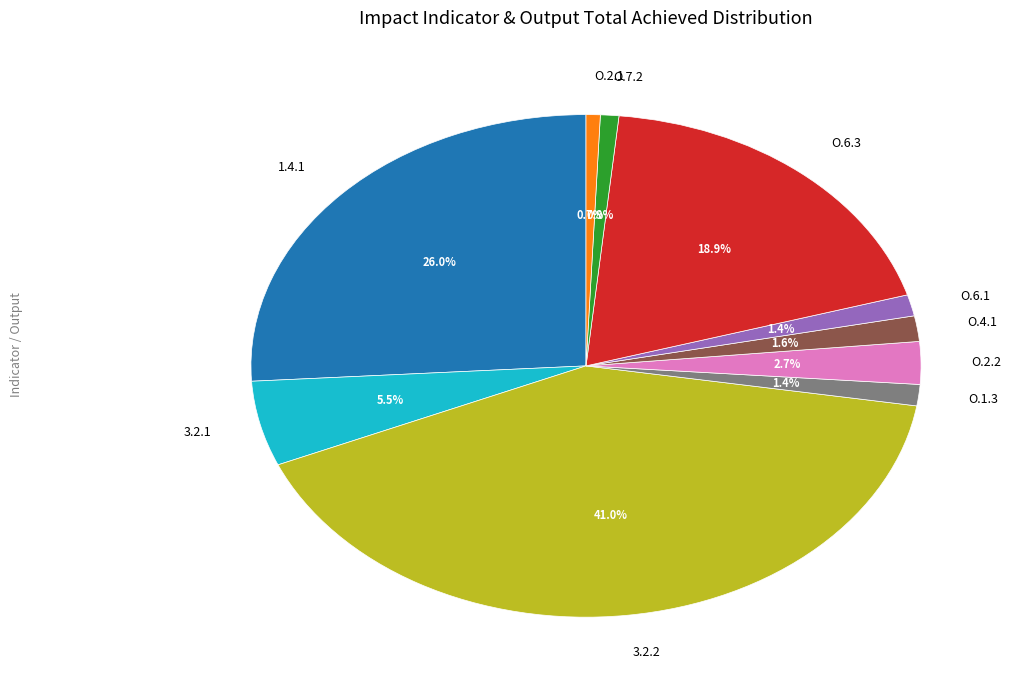

What is the largest slice in the pie chart?

3.2.2